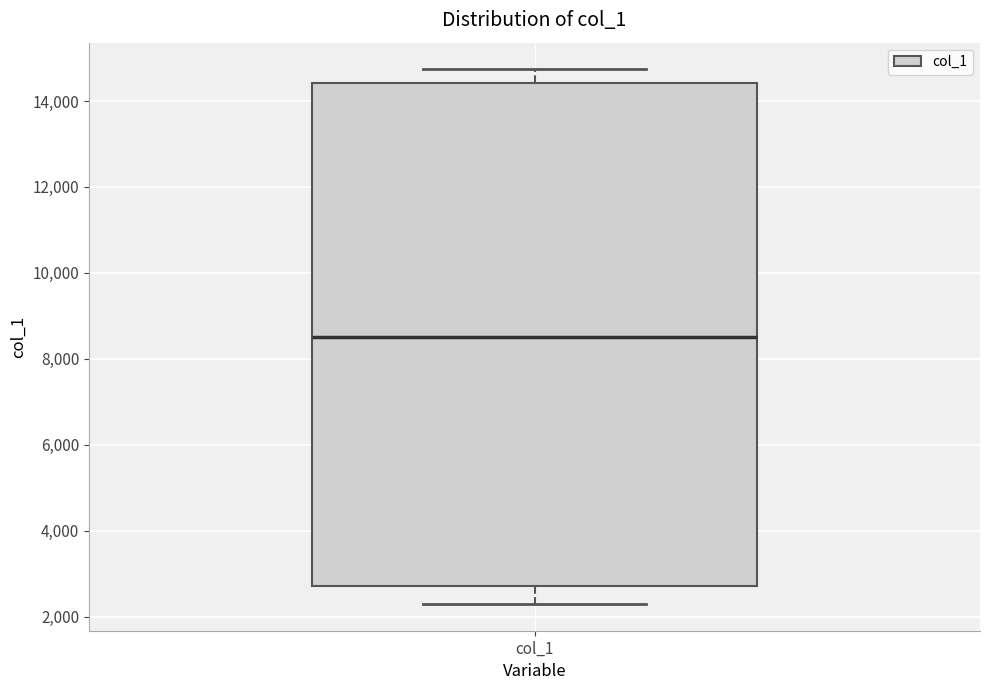

Read this box plot against the y-axis: the position of the median line, the range covered by the box, and the ends of both whiskers. The values are not printed on the chart, so give them approximately, as read against the axis.

median 8600, box 2800 to 14400, whiskers 2200 to 14800